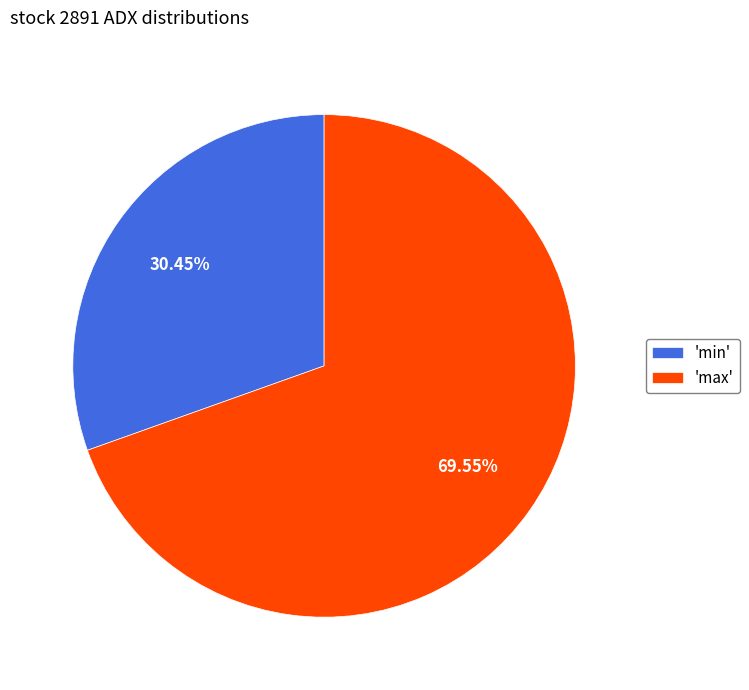

To the nearest percent, what is the average slice percentage?

50%